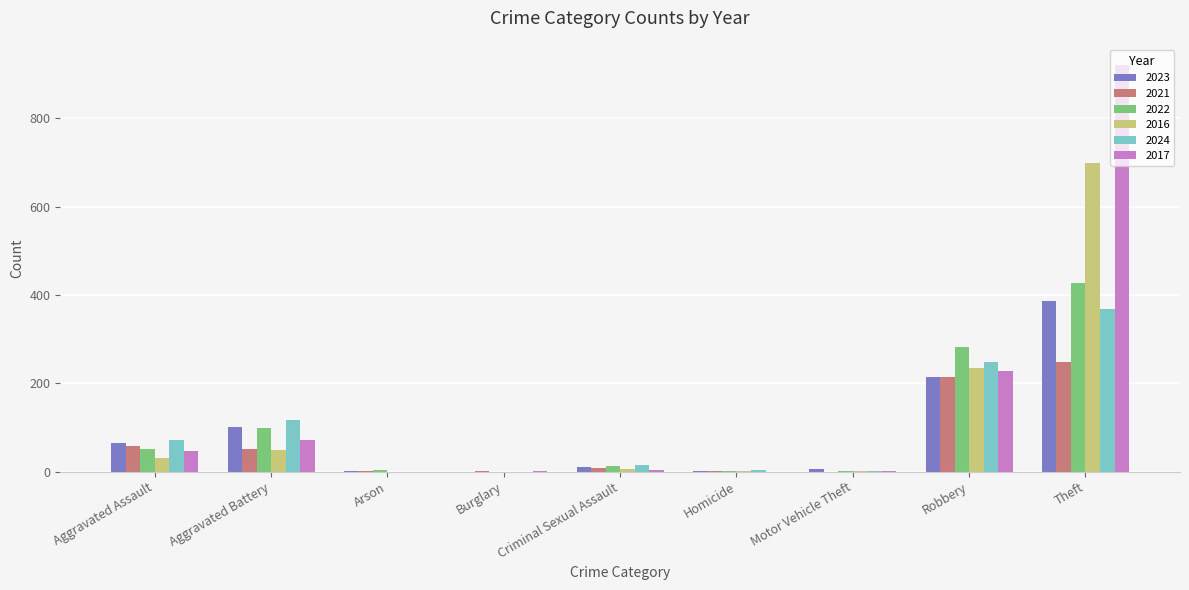

True or false: 2022 has a value of -253 at Burglary.

False